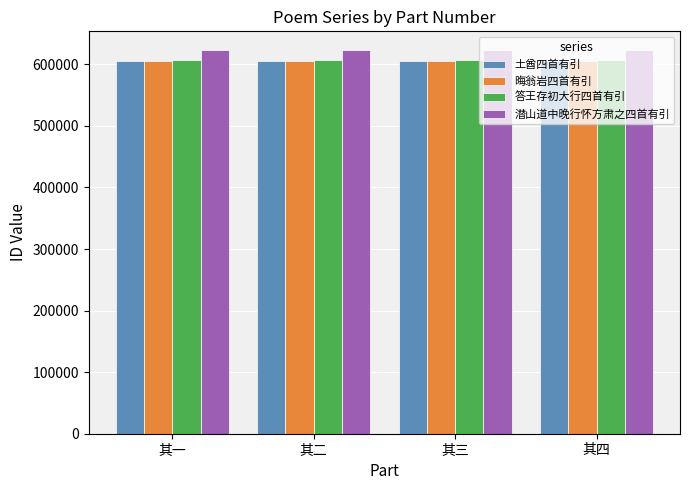

What is the approximate value of 潜山道中晚行怀方肃之四首有引 at 其一?

622408